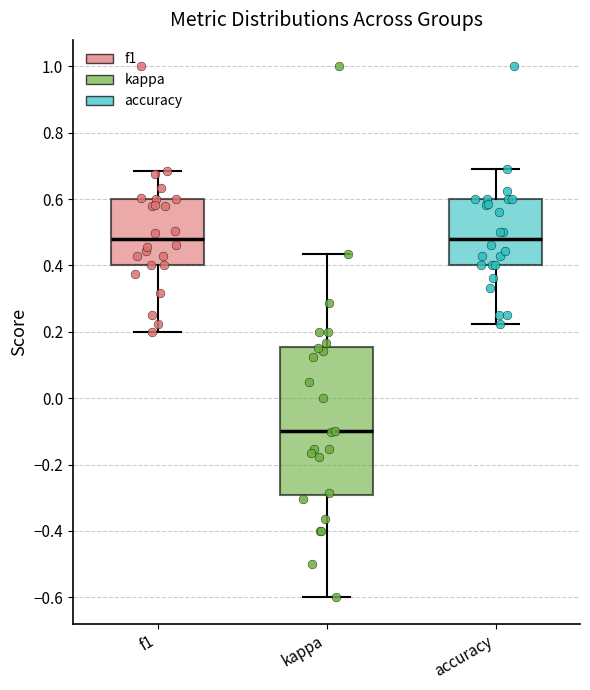

Reading left to right, transcribe this box plot: for each box, give where its median line is, the range the box spans, and where its two whiskers end, as read against the y-axis. The values are not printed on the chart, so give them approximately, as read against the axis.

f1: median 0.48, box 0.40 to 0.60, whiskers 0.20 to 0.68
kappa: median -0.10, box -0.30 to 0.16, whiskers -0.60 to 0.44
accuracy: median 0.48, box 0.40 to 0.60, whiskers 0.22 to 0.70